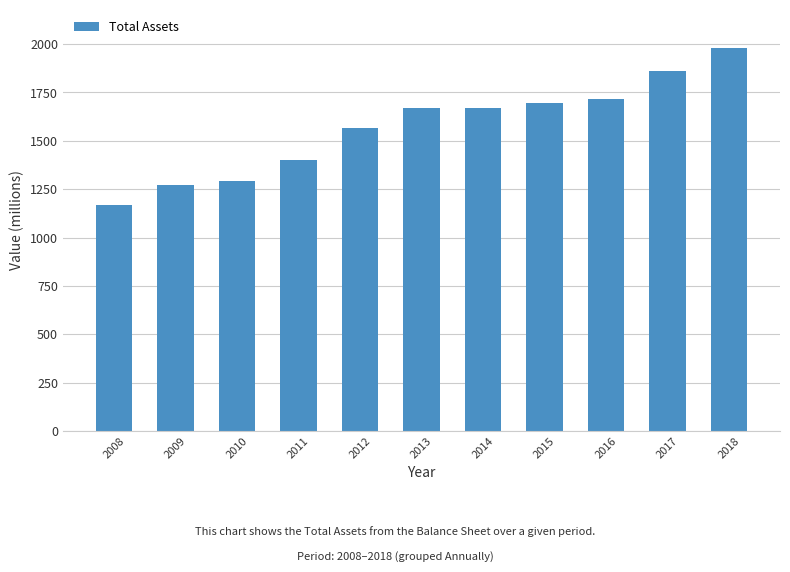

Which category has the highest value across all series?

2018